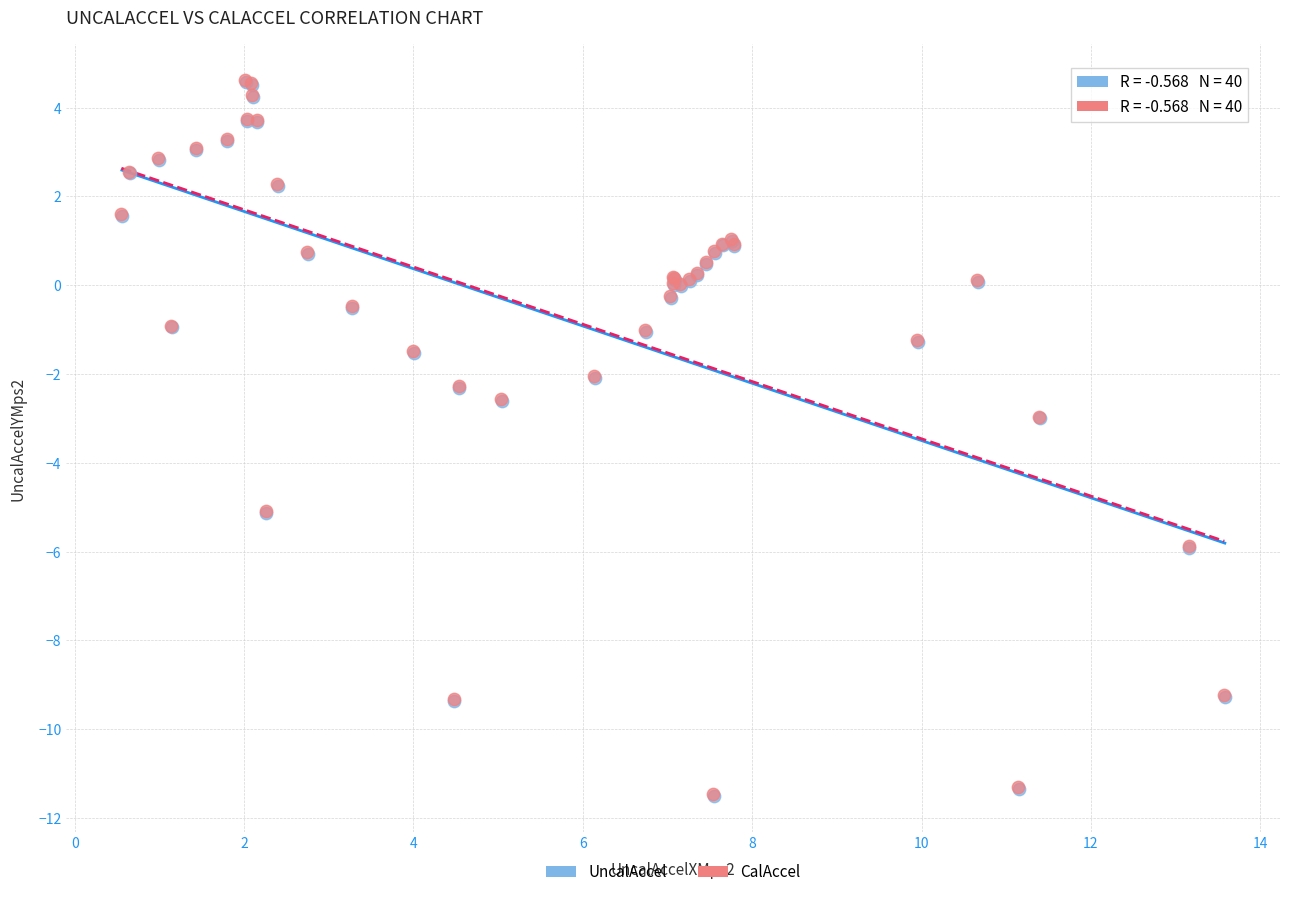

What are all the series names shown in the legend?

UncalAccel, CalAccel